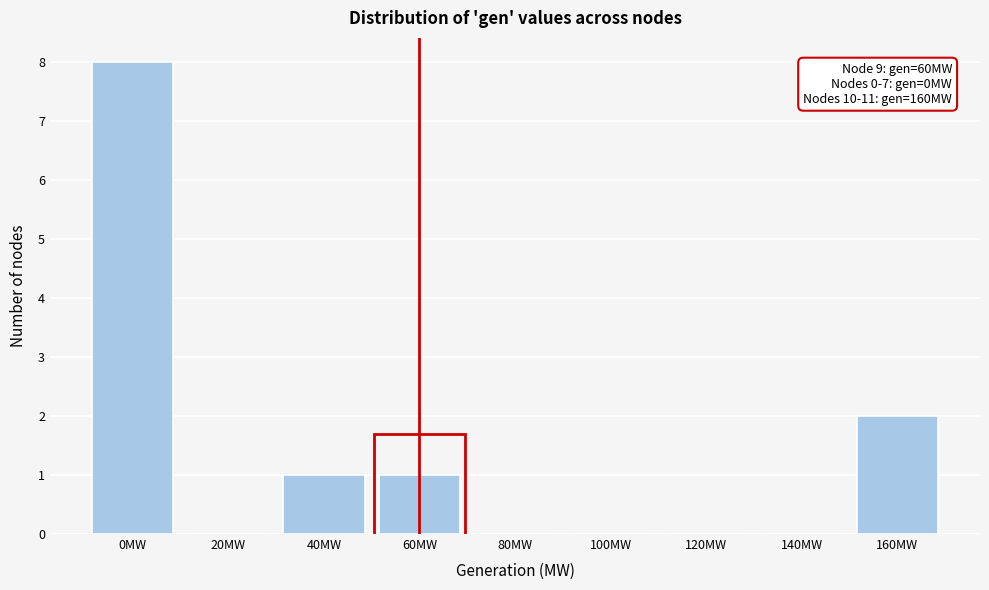

Which range on the x-axis has the tallest bar?

-10 to 10